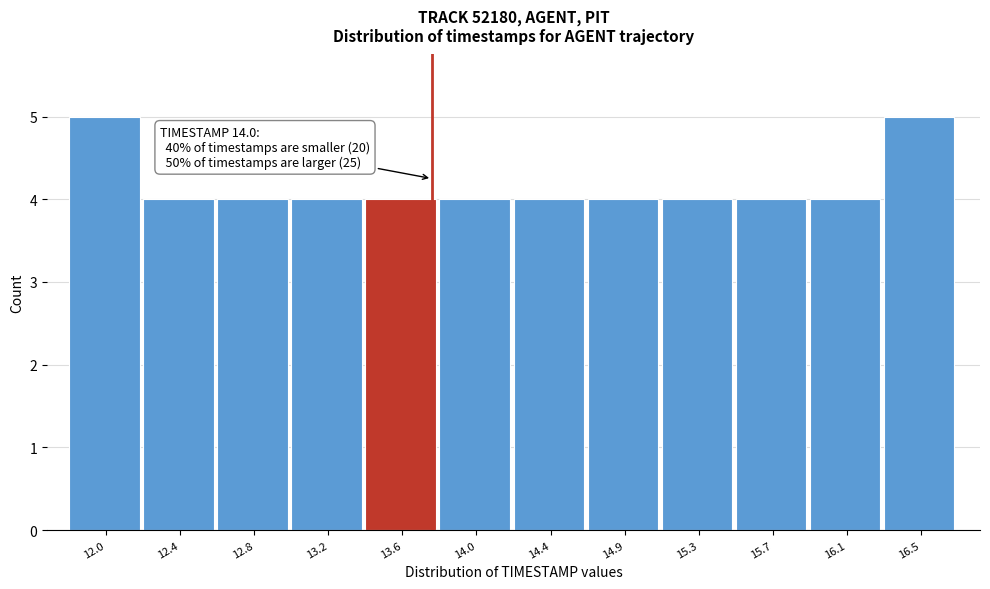

Reading right to left, list all the values displayed in this chart.

16.5=5	16.1=4	15.7=4	15.3=4	14.9=4	14.4=4	14.0=4	13.6=4	13.2=4	12.8=4	12.4=4	12.0=5